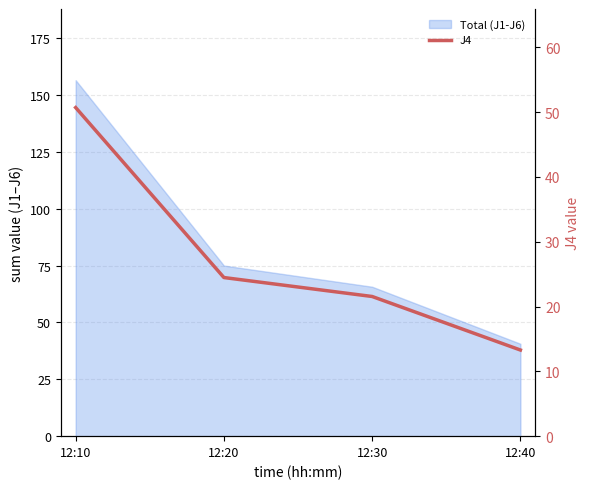

What is the ratio of the value at 12:10 to the value at 12:30?

2.4